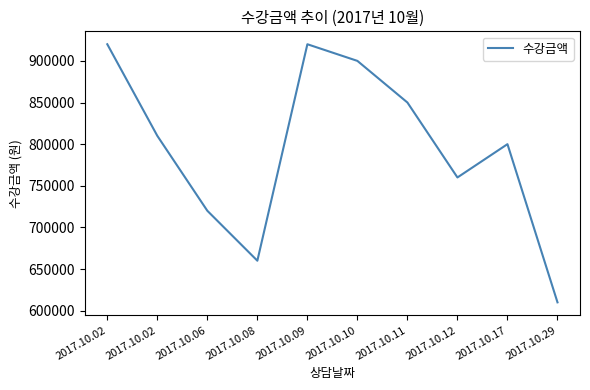

How many lines are shown in the chart?

1